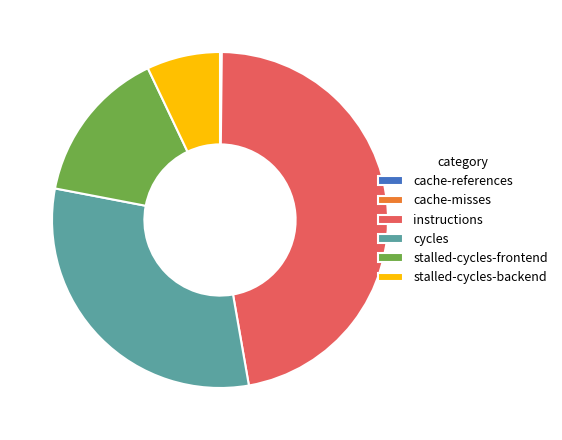

Which has a higher value, stalled-cycles-frontend or cycles?

cycles